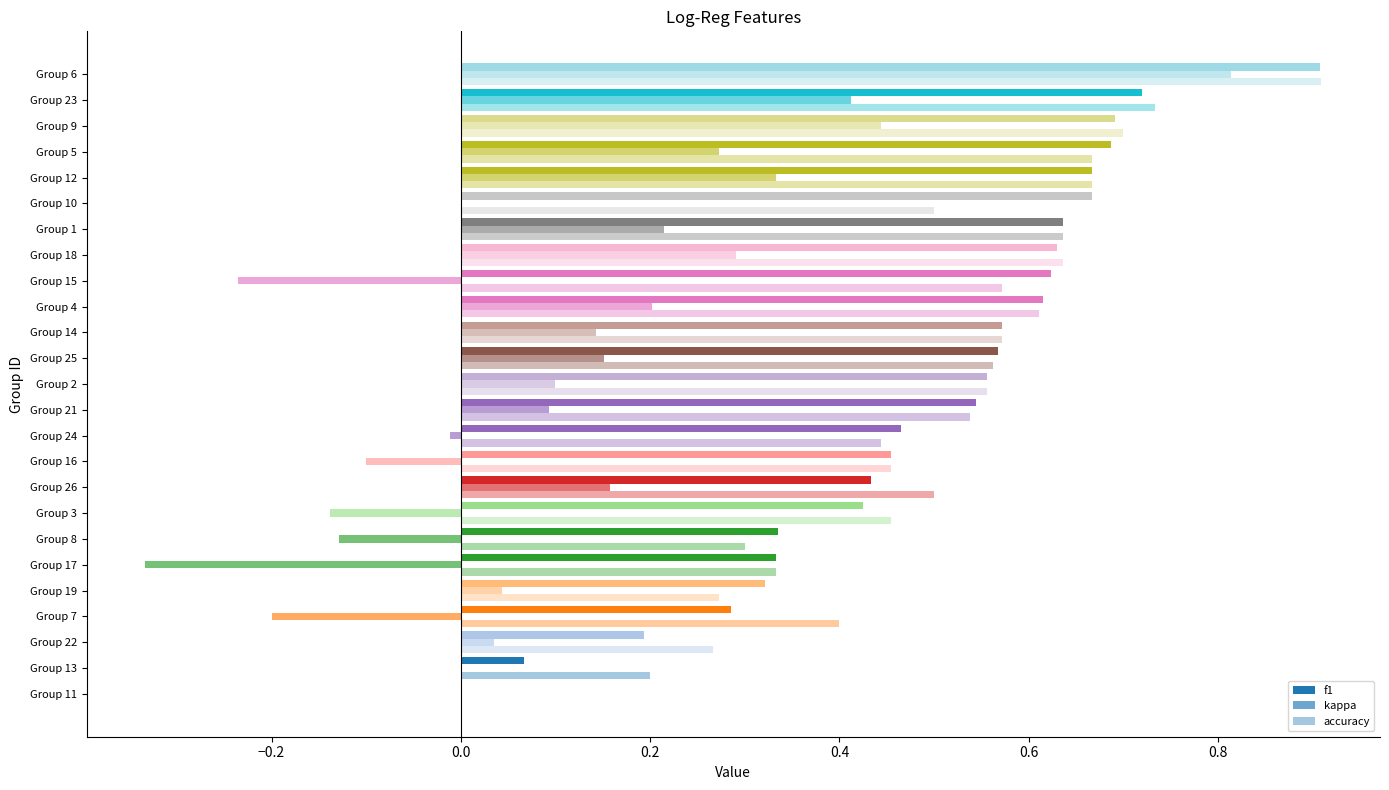

At how many categories does at least one series exceed 0?

24